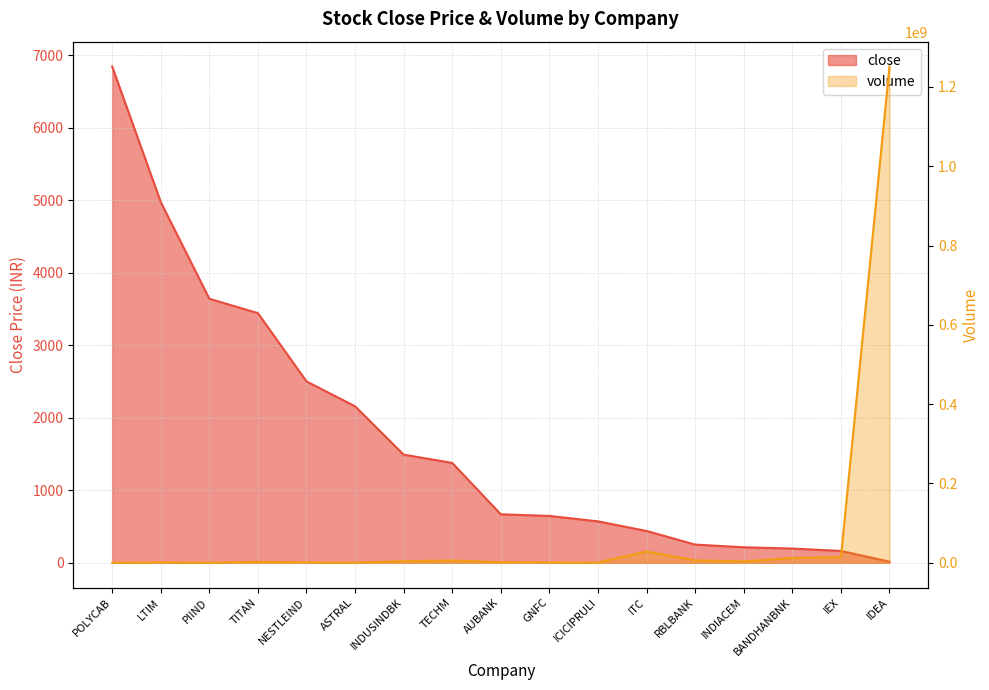

True or false: volume has more than 0 interior local peaks.

True